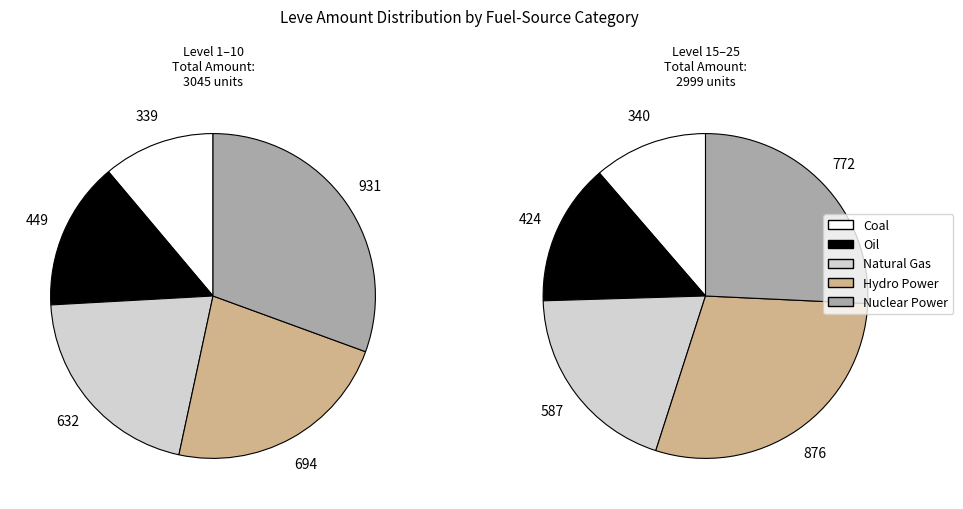

What is the total percentage of Level 5 and Level 20?

33.7%